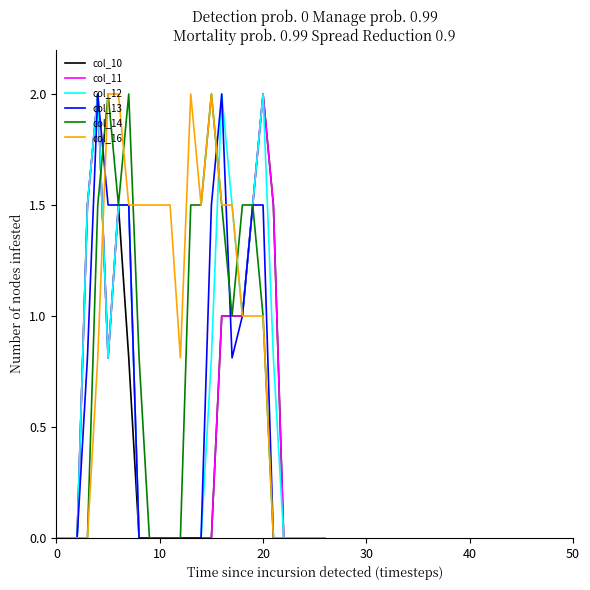

What are all the series names shown in the legend?

col_10, col_11, col_12, col_13, col_14, col_16